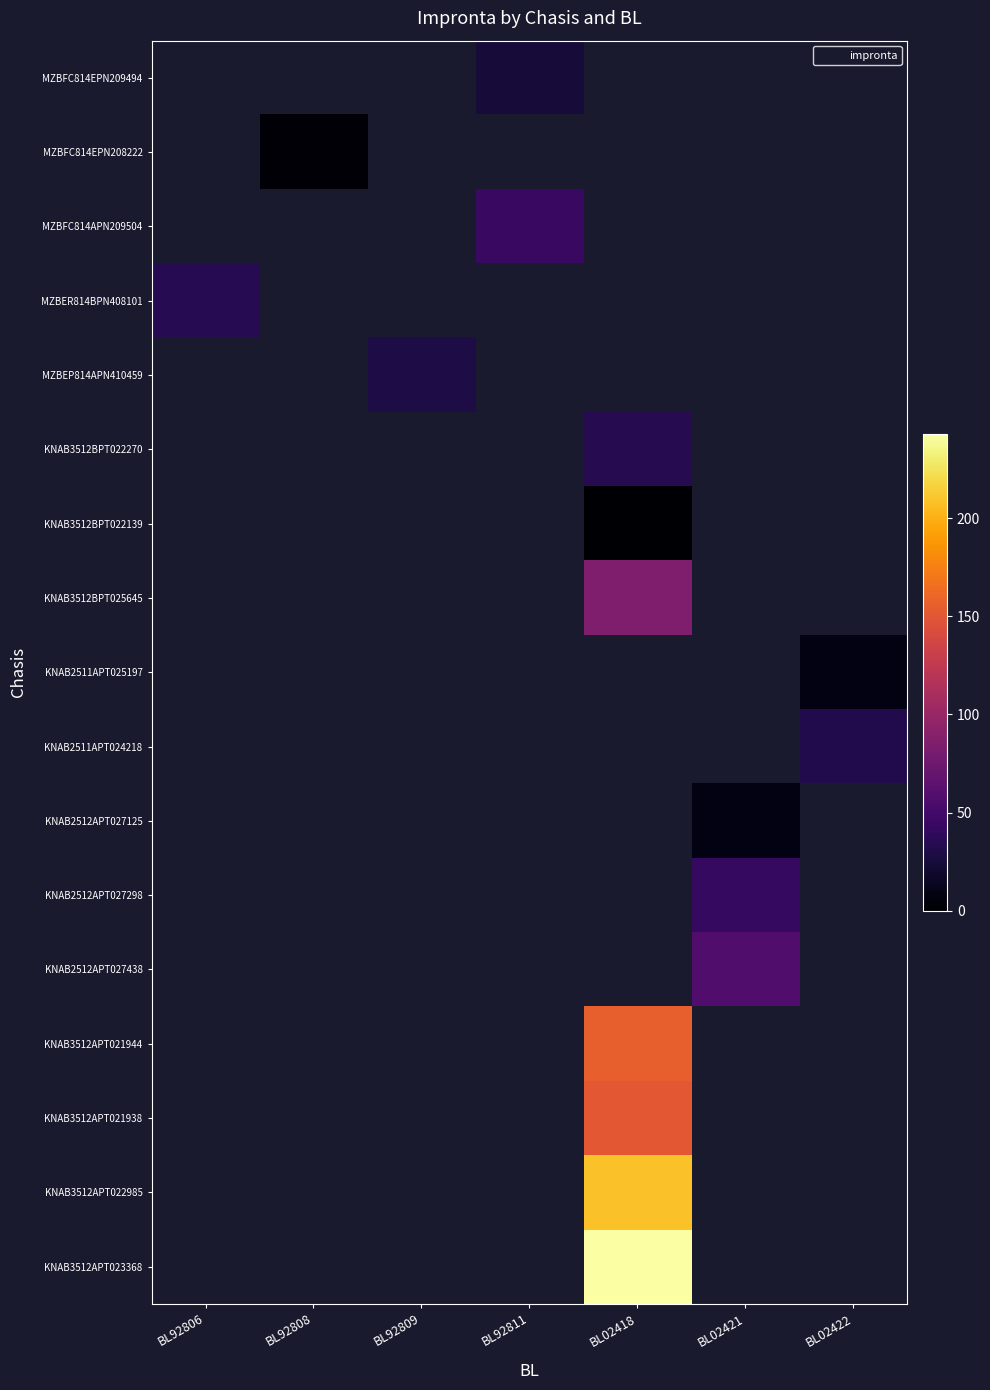

Between BL92809 and BL92811, which is larger?

BL92811